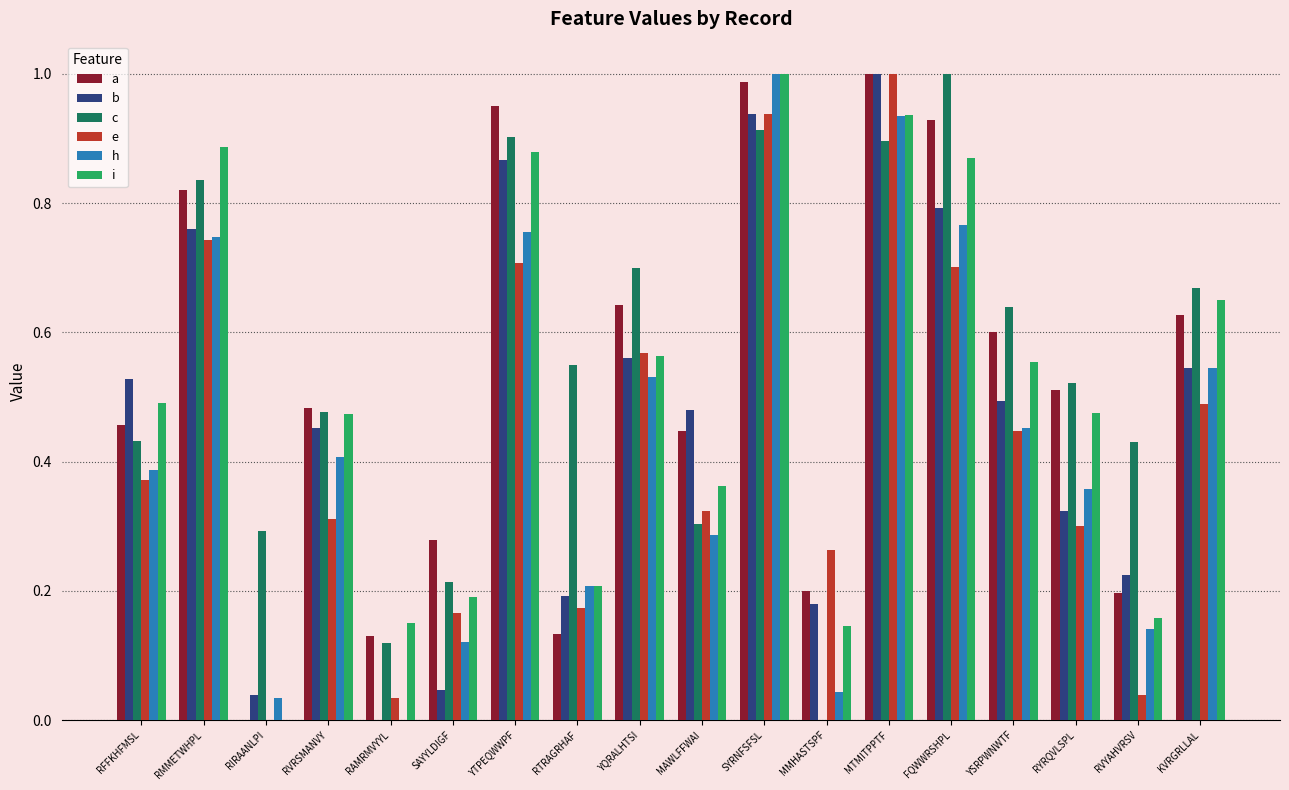

Count the number of categories in the chart.

18